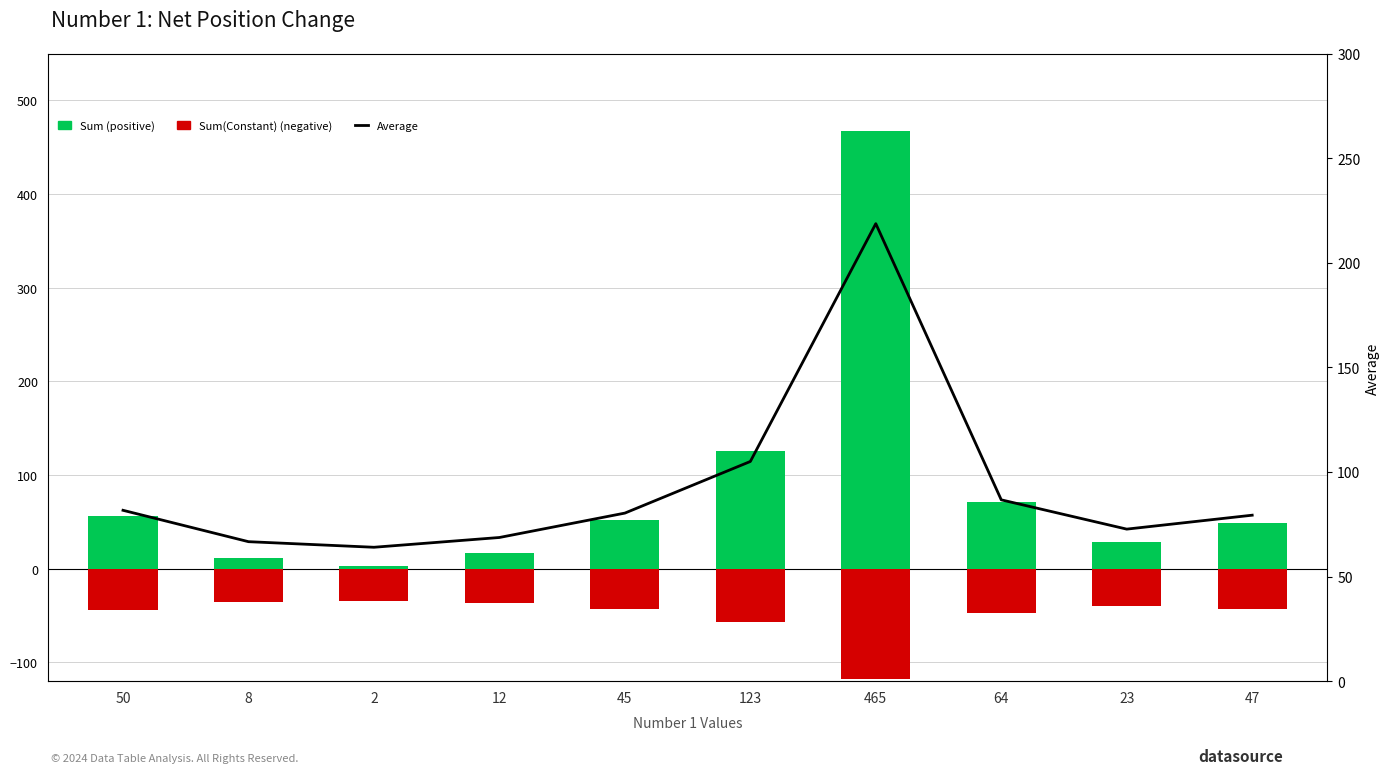

Reading right to left, extract all data points from this chart.

Sum: 49.0	29.0	71.0	467.0	126.0	52.0	17.0	3.0	11.0	56.0
Sum(Constant): -42.8	-39.2	-46.8	-118.1	-56.7	-43.4	-37.1	-34.6	-36.0	-44.1
Average: 79.3	72.7	86.7	218.7	105.0	80.3	68.7	64.0	66.7	81.7